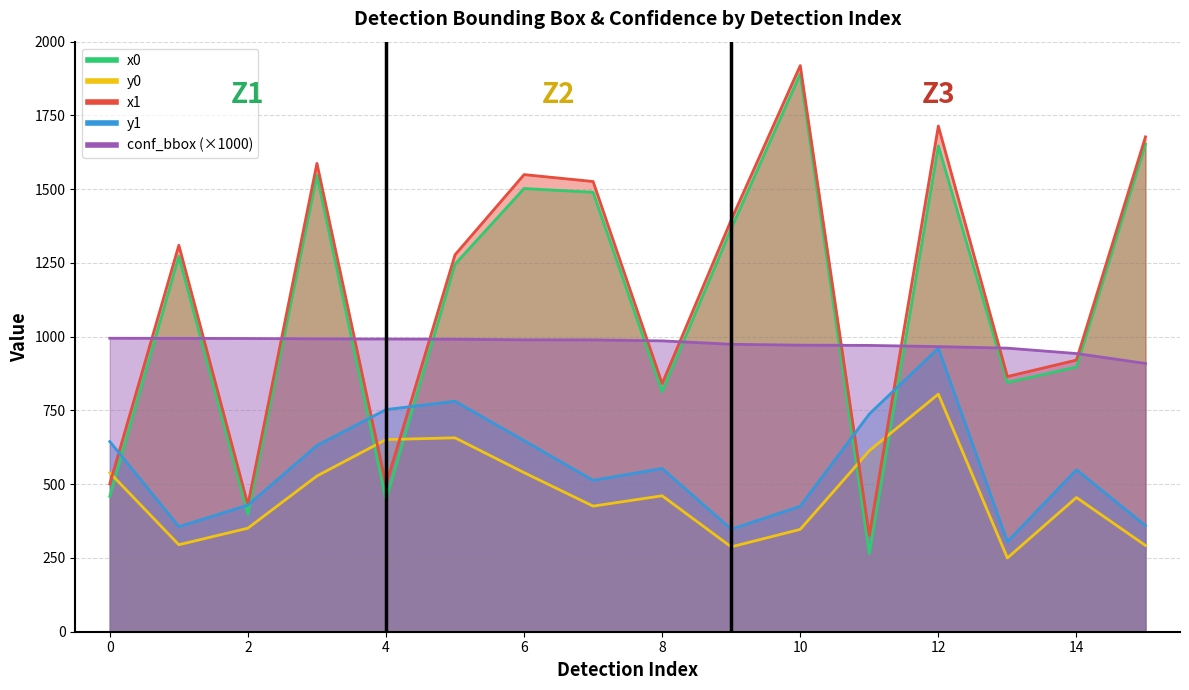

Reading left to right, list all the values displayed in this chart.

x0: 458.9	1272.6	398.0	1547.4	446.6	1245.8	1502.3	1489.5	813.3	1366.5	1890.9	264.1	1646.6	844.9	897.3	1652.7
y0: 538.8	294.8	350.9	527.9	651.3	657.2	539.3	425.7	460.8	287.7	346.9	613.5	805.2	249.9	455.0	292.3
x1: 501.0	1310.0	430.6	1587.3	497.9	1277.6	1549.4	1526.0	841.1	1395.8	1919.0	326.7	1714.1	864.9	920.8	1677.3
y1: 644.6	356.1	429.2	631.1	753.0	781.1	647.6	513.1	553.2	347.5	425.3	738.1	961.0	305.0	548.9	359.5
conf_bbox: 994.7	994.3	993.9	992.7	992.2	991.5	989.3	989.1	985.8	974.3	971.3	970.5	966.4	961.2	942.9	909.4